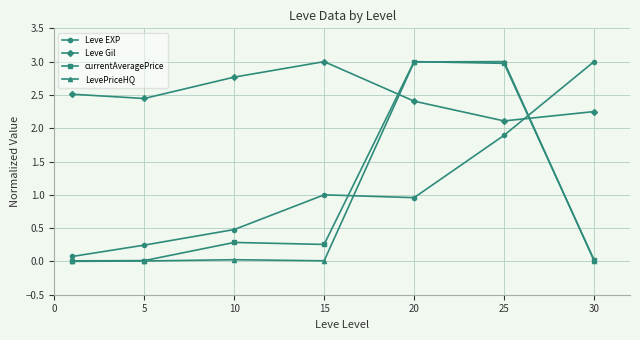

What is the greatest value displayed?

3.0